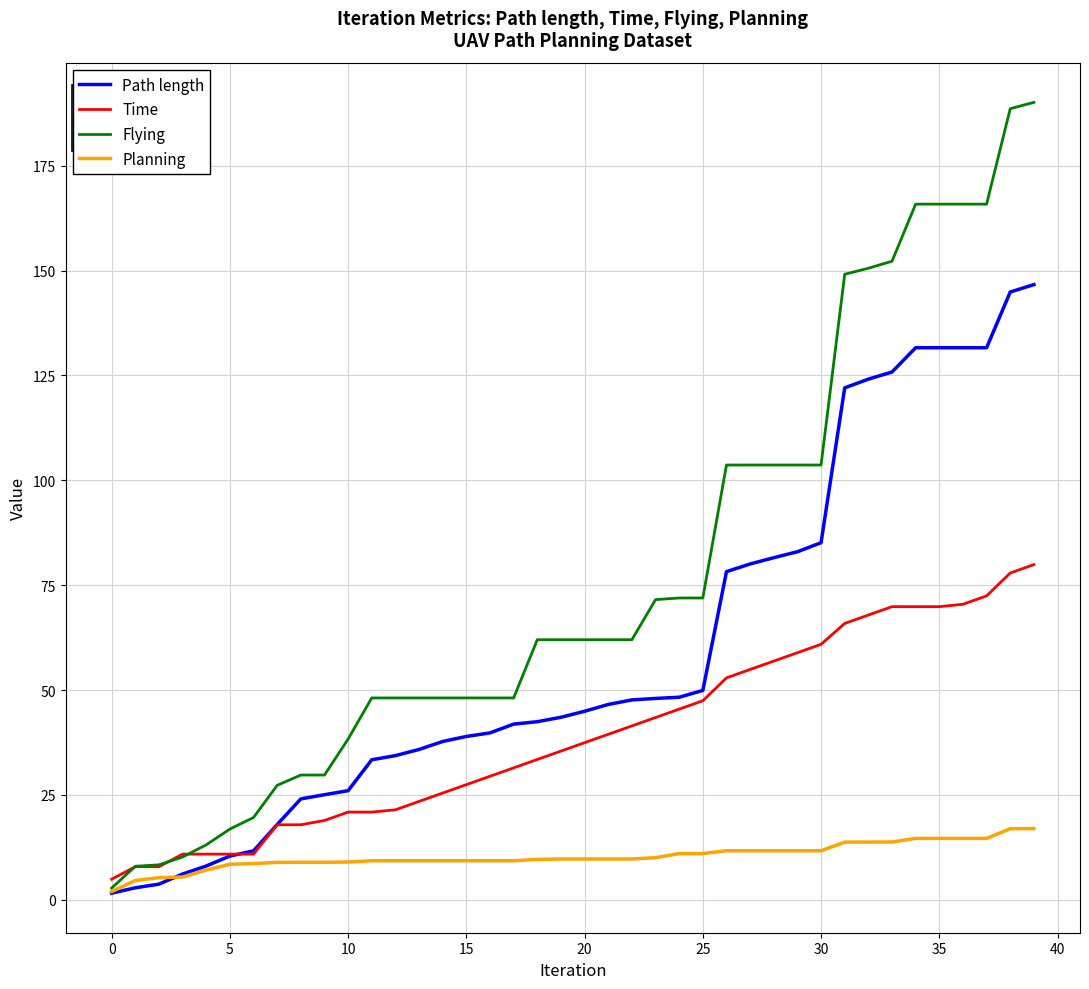

List the series in order of their overall mean, lowest first.

Planning, Time, Path length, Flying